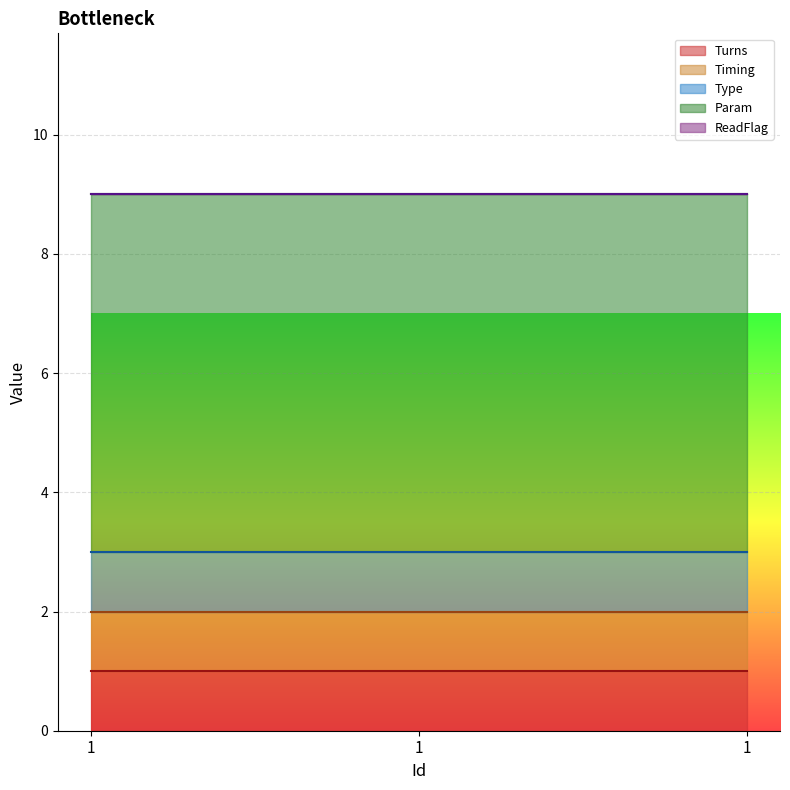

Which category has the highest value in the Turns series?

1